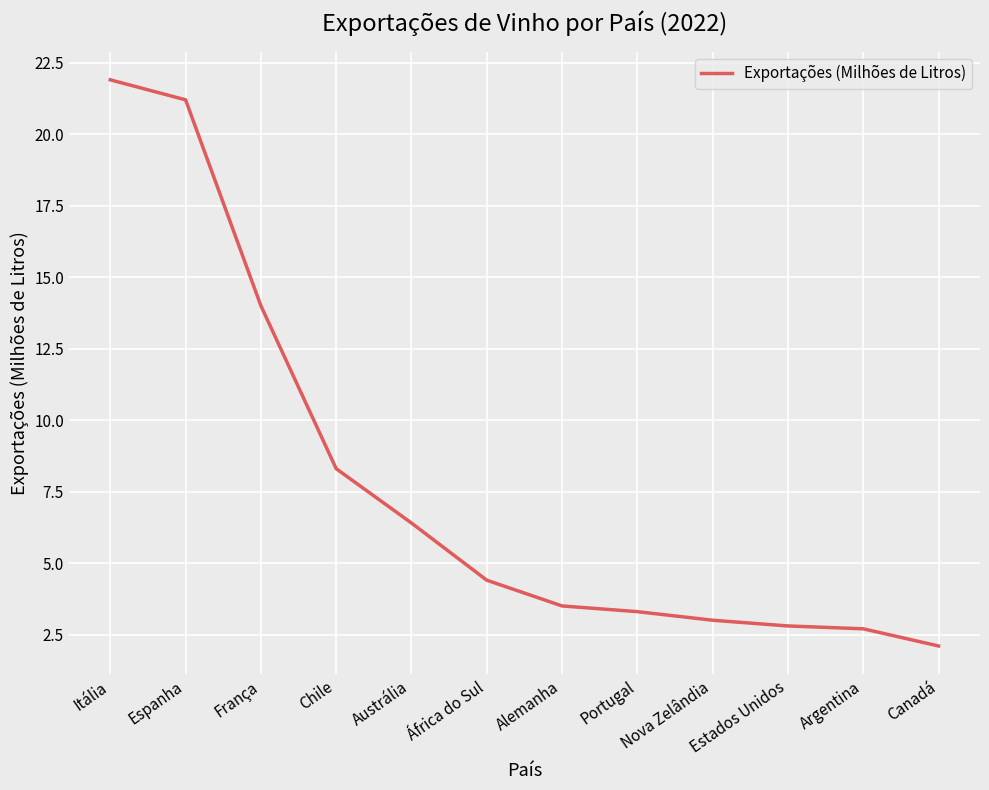

What is the sum of all values?

93.6